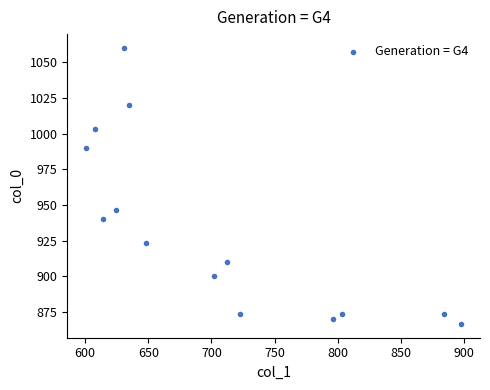

What Y value in the scatter plot is closest to 963?

946.7